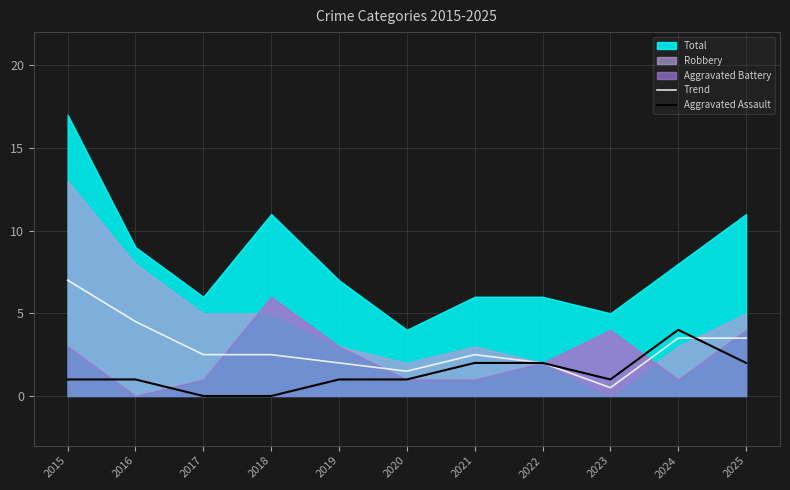

At which category is the sum across all series the highest?

2015